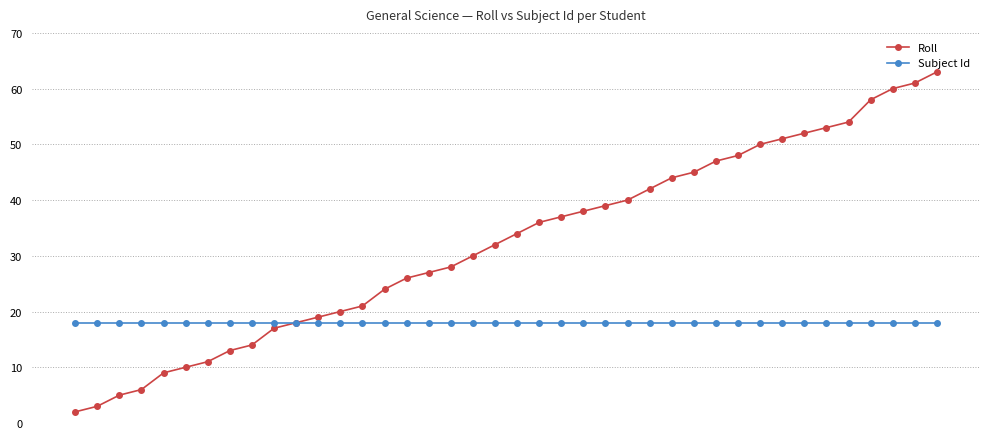

Which series has the largest range (max minus min)?

Roll